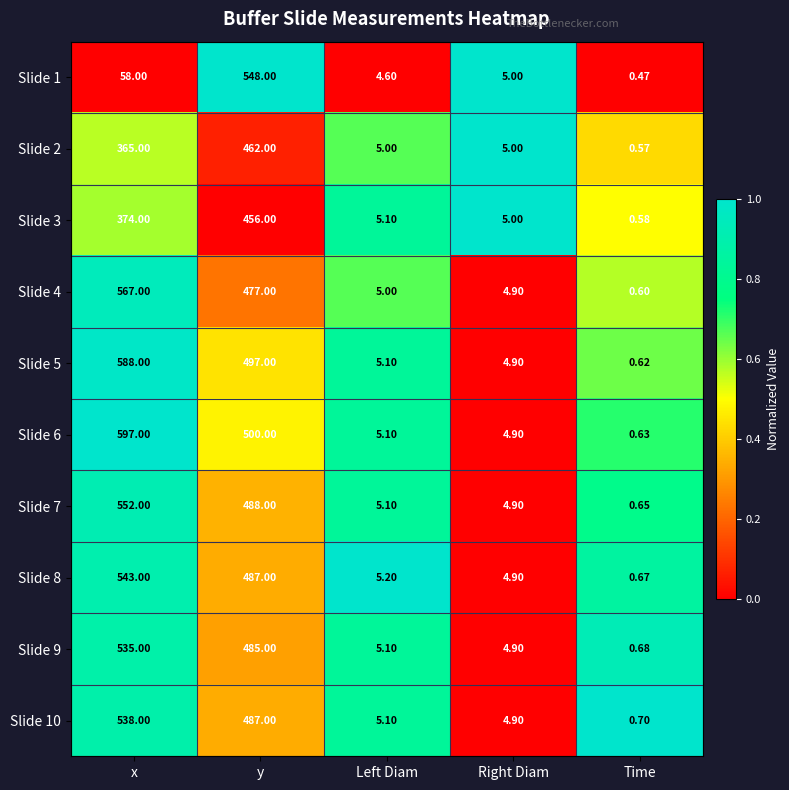

What is the spread (max minus min) of values at y?

92.0